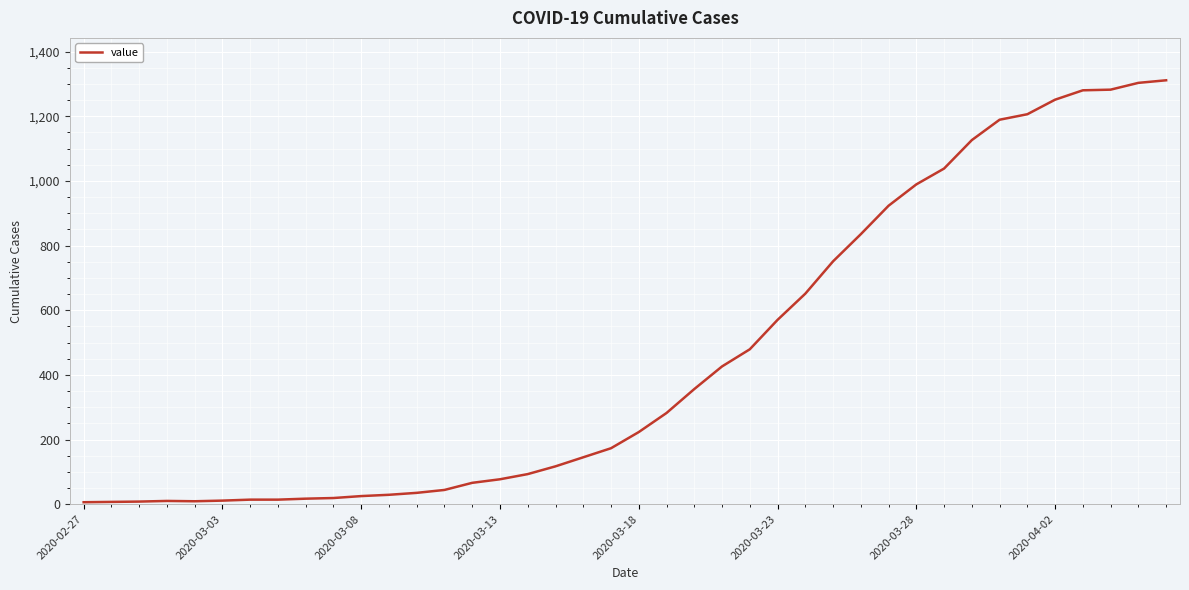

What is the average value?

460